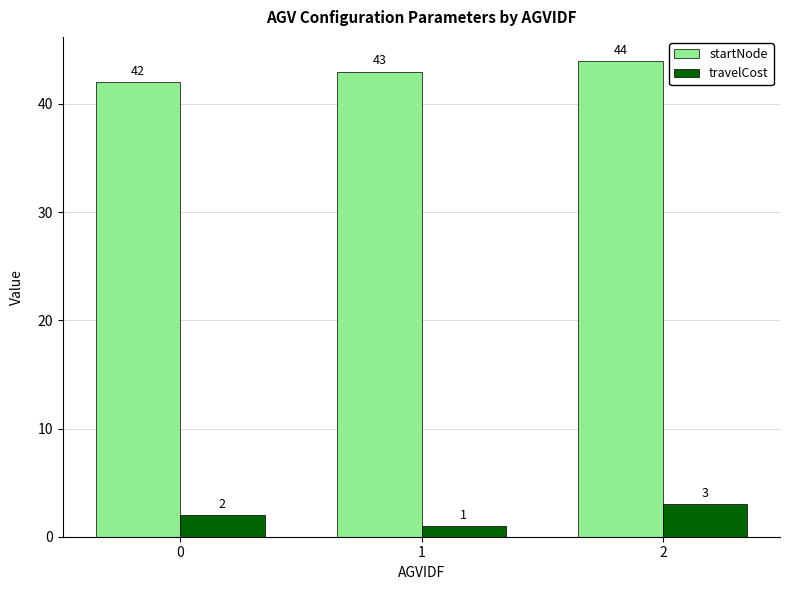

What is the value of the travelCost bar at the 1st from the left?

2